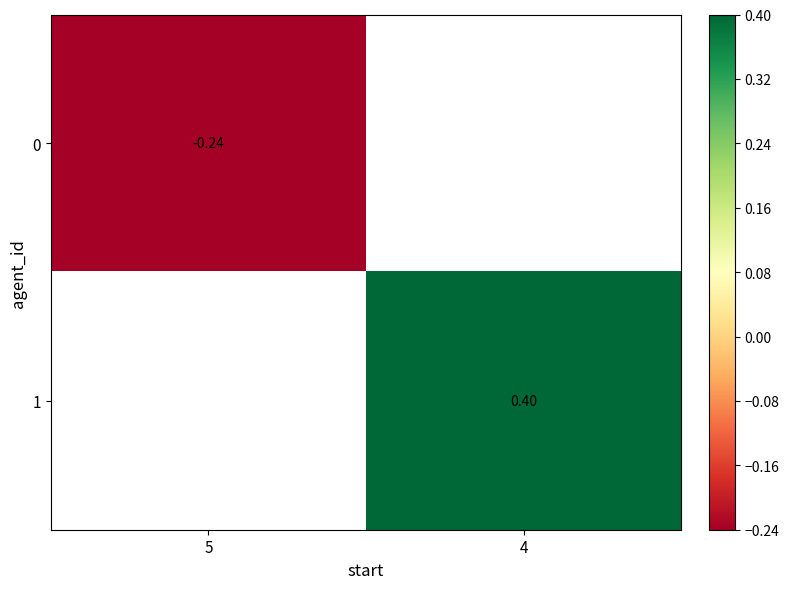

Is the value of 1 at 4 greater than the value of 0 at 5?

Yes